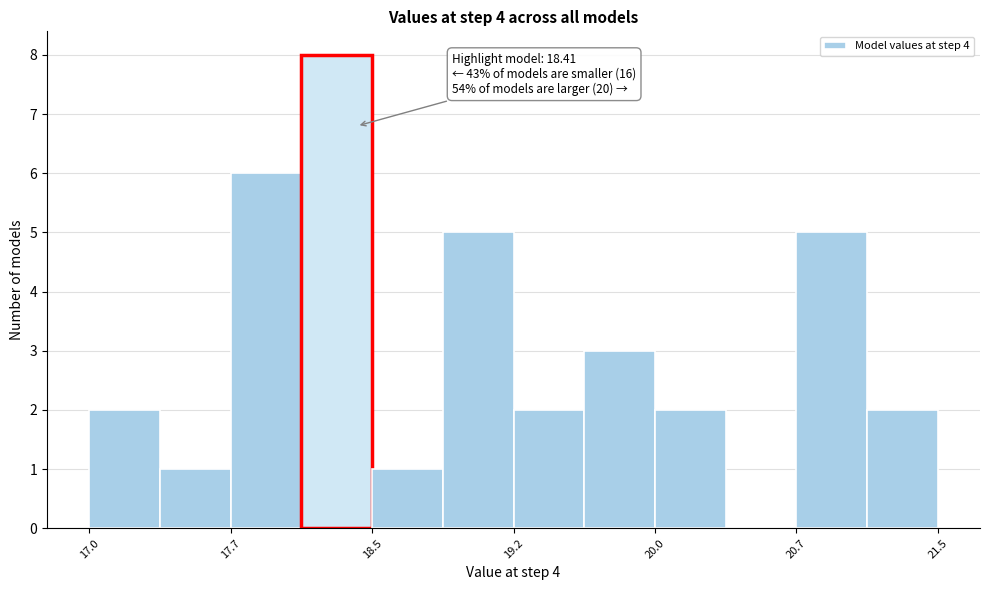

Around what value on the x-axis is the tallest bar? Give the approximate position of its centre, as read against the axis.

18.3